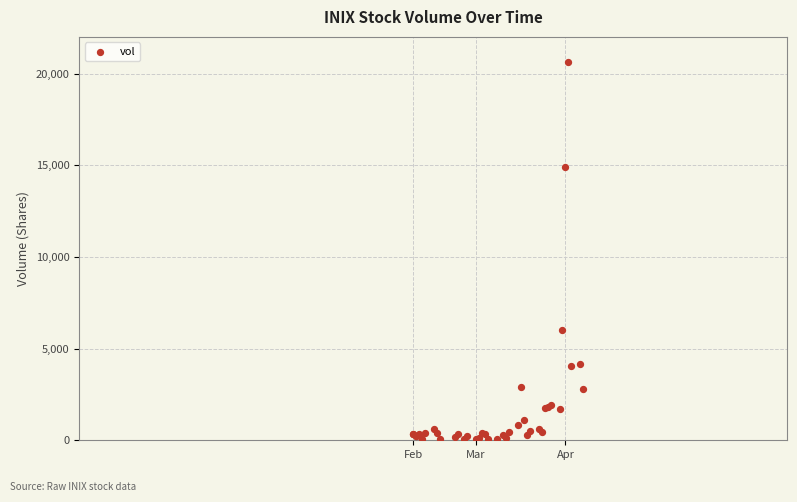

What Y value in the scatter plot is closest to 10334?

6030.2